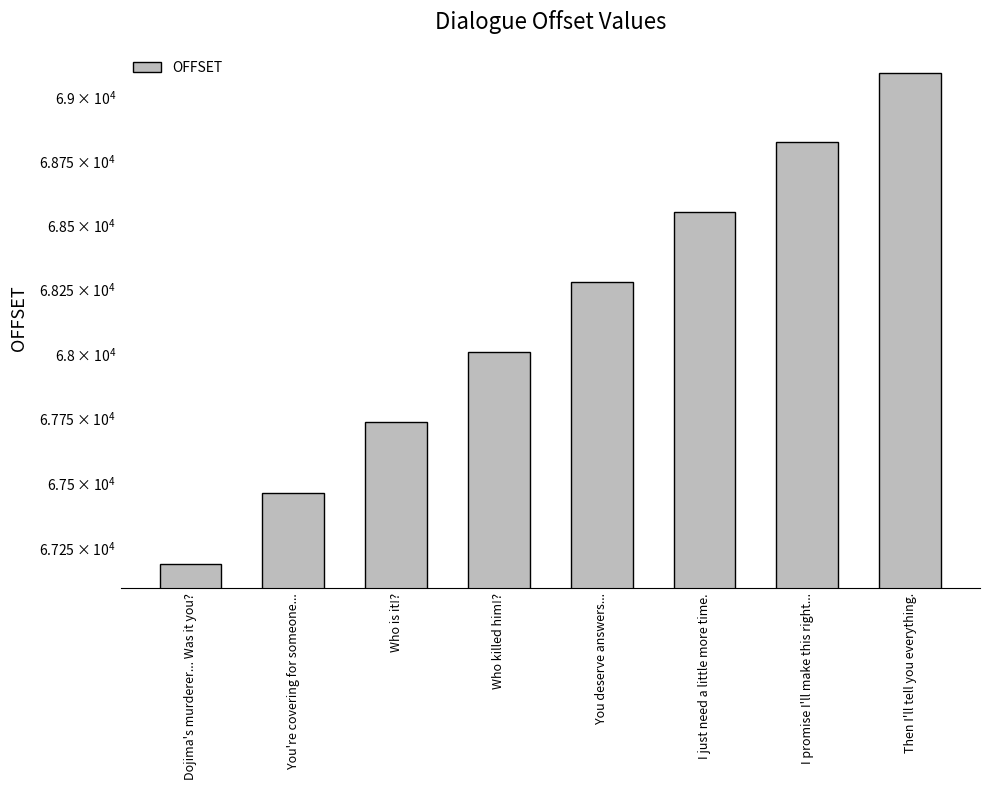

Reading right to left, list all the values displayed in this chart.

Then I'll tell you everything.=69096	I promise I'll make this right...=68824	I just need a little more time.=68552	You deserve answers...=68280	Who killed him!?=68008	Who is it!?=67736	You're covering for someone...=67464	Dojima's murderer... Was it you?=67192